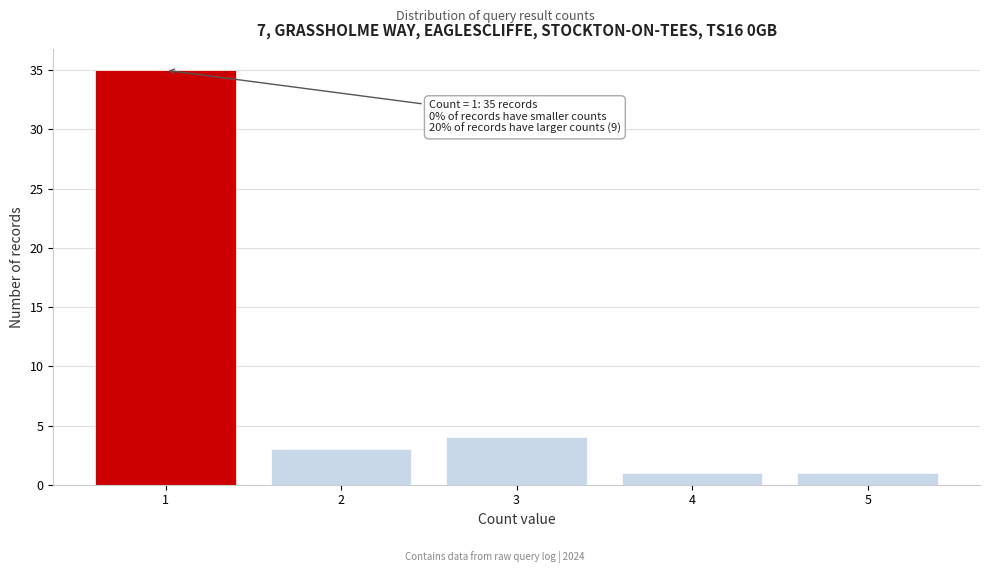

Reading left to right, list all the values displayed in this chart.

35	3	4	1	1